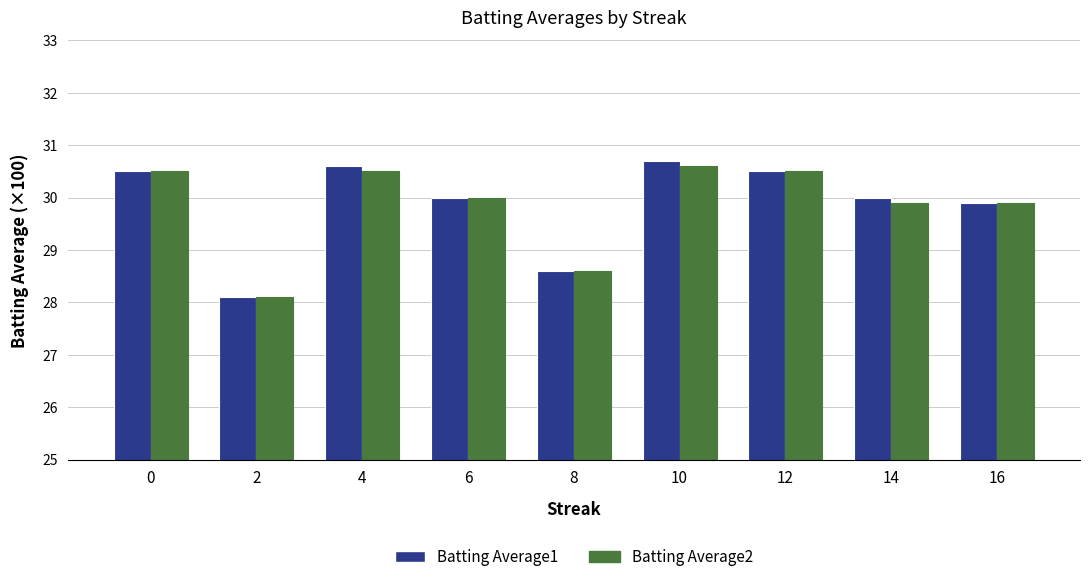

At which label is Batting Average2 closest to 29?

8